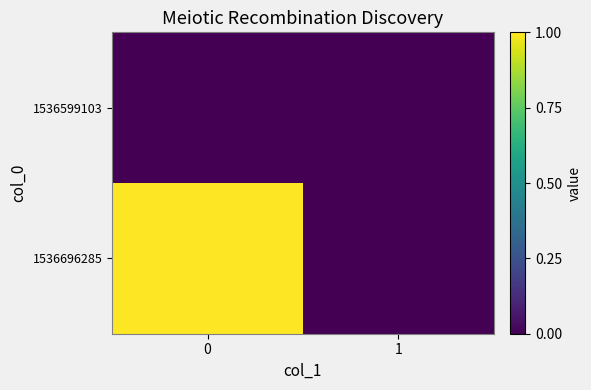

At how many categories does at least one series exceed 0?

1